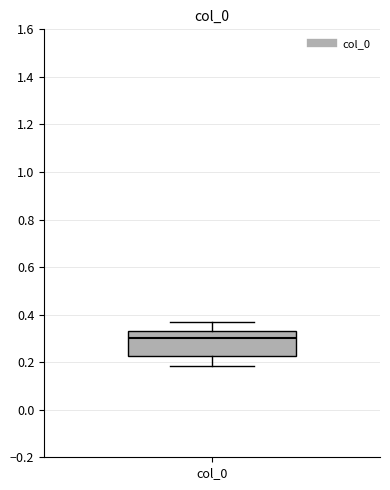

Transcribe this box plot: give where the median line is, the range the box spans, and where the two whiskers end, as read against the y-axis. The values are not printed on the chart, so give them approximately, as read against the axis.

median 0.30, box 0.22 to 0.34, whiskers 0.18 to 0.38